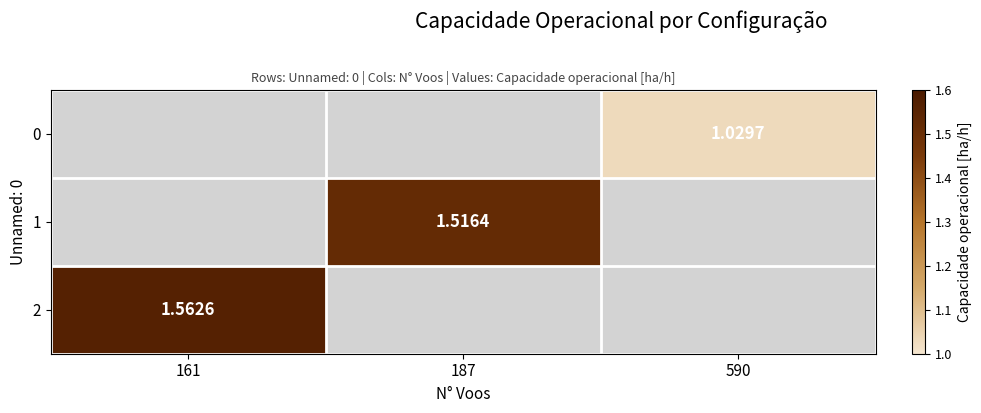

Is the value of 0 at 590 greater than the value of 1 at 187?

No